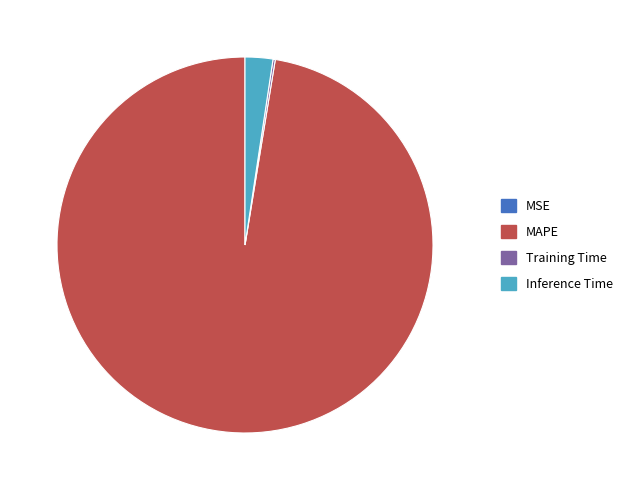

What is the largest slice in the pie chart?

MAPE